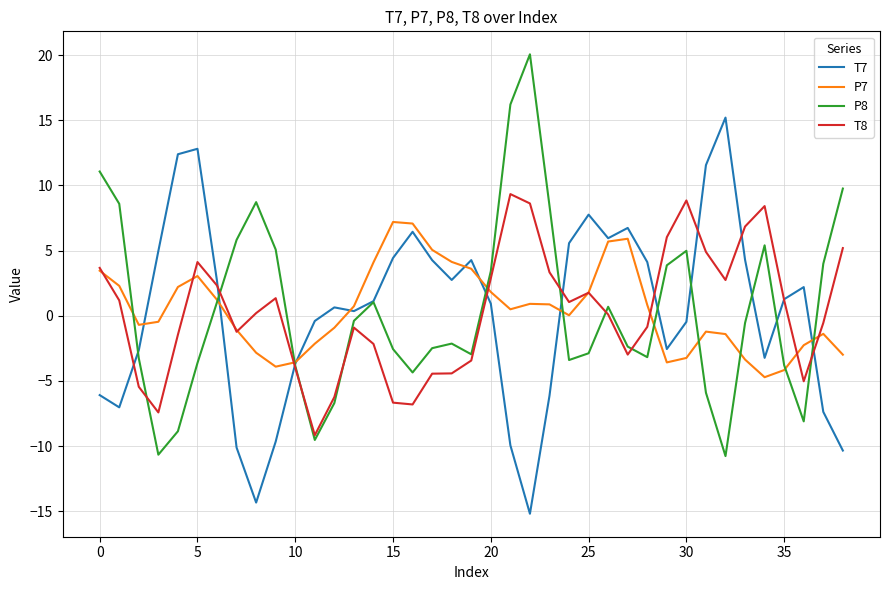

What is the smallest value displayed?

-15.2